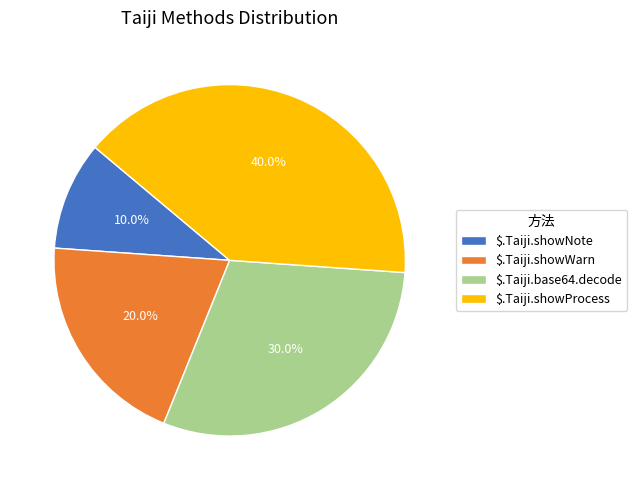

Is $.Taiji.base64.decode the majority of the pie?

No